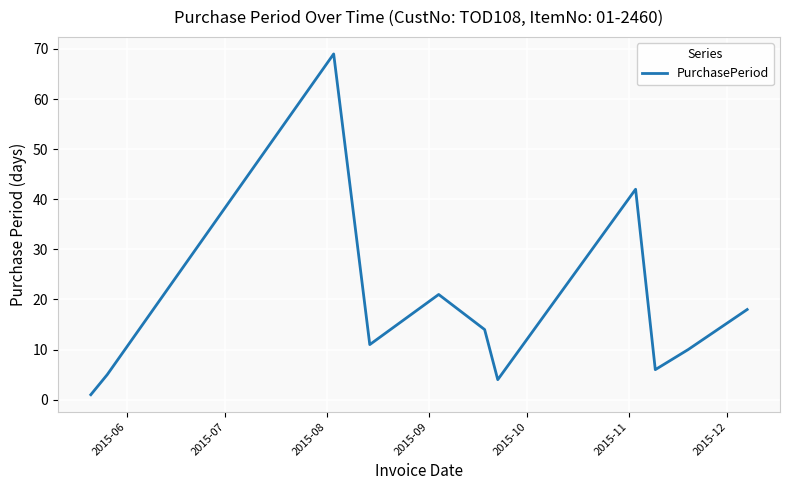

What is the difference between the maximum and minimum values?

68